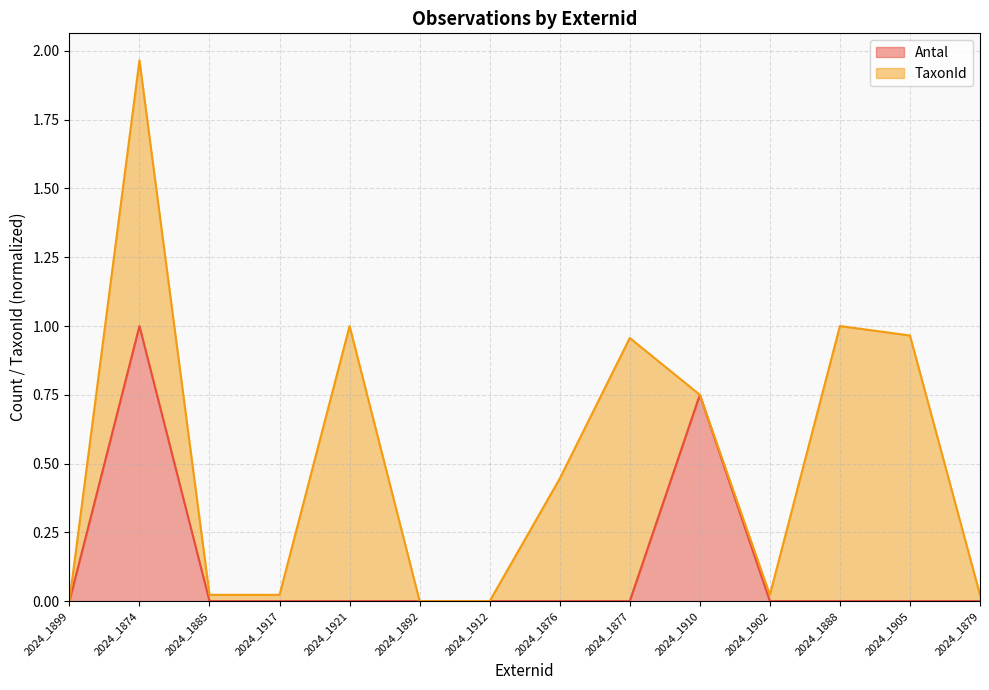

List the labels in order of value, largest first.

2024_1874, 2024_1910, 2024_1899, 2024_1885, 2024_1917, 2024_1921, 2024_1892, 2024_1912, 2024_1876, 2024_1877, 2024_1902, 2024_1888, 2024_1905, 2024_1879